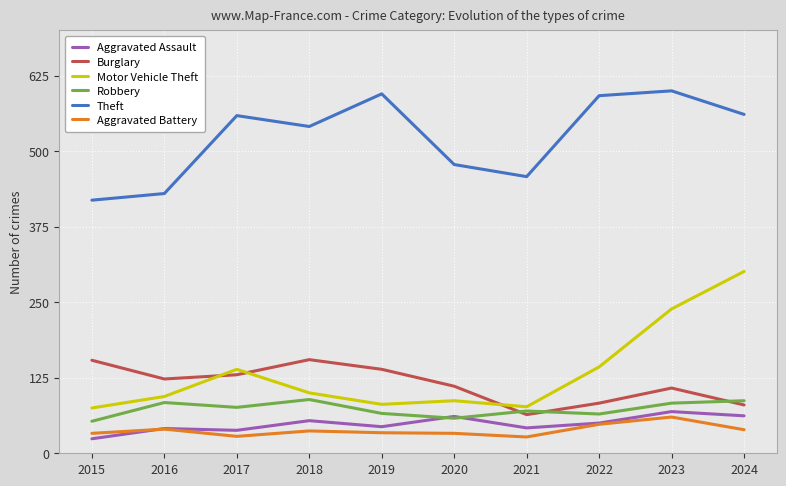

What is the approximate value of Aggravated Battery at 2017, to the nearest 10?

30